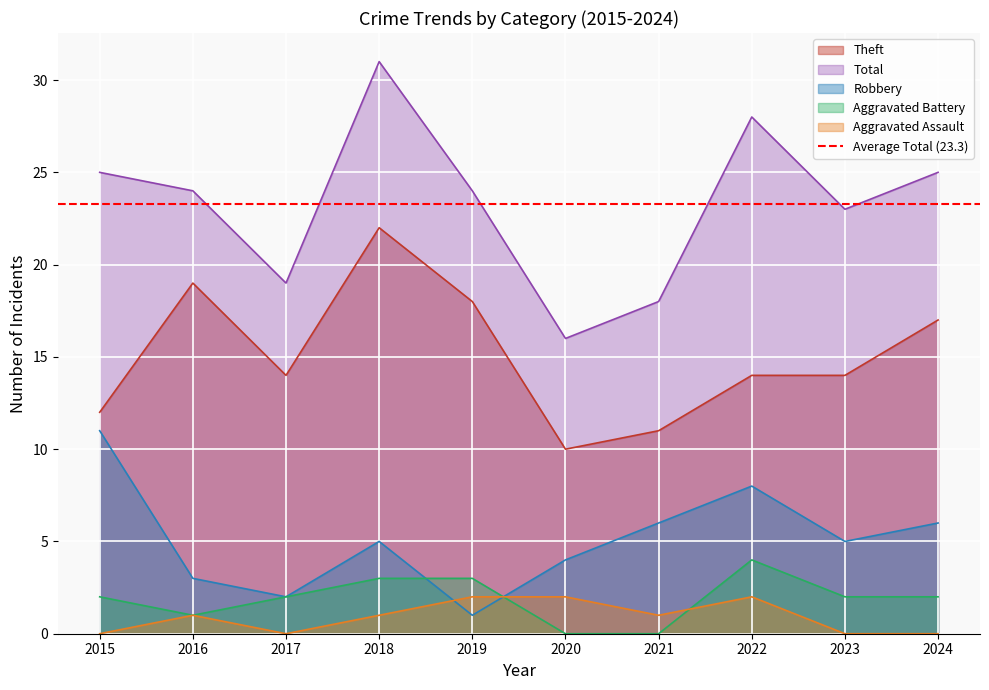

What is the value of the Total point at the 9th from the left?

23